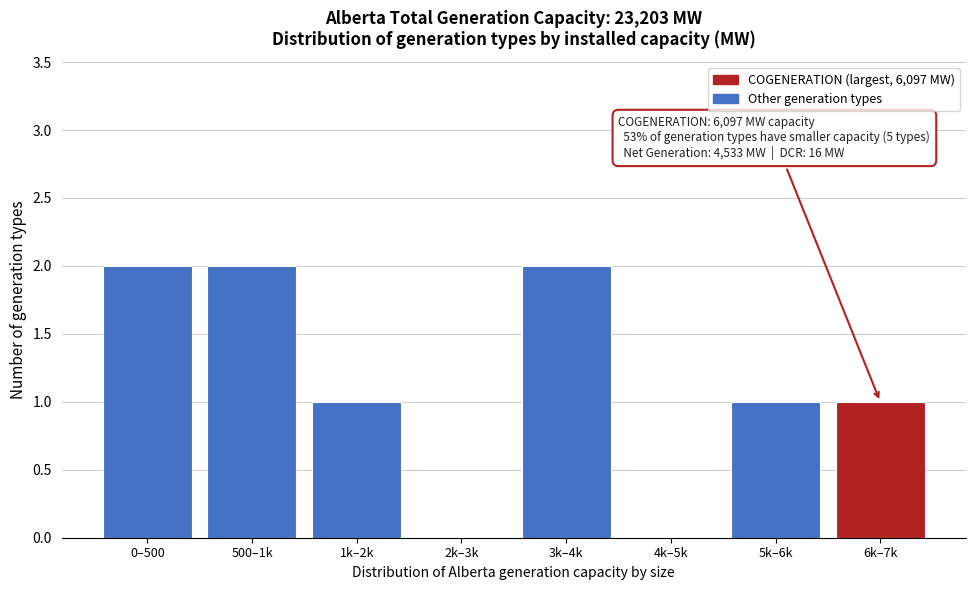

Reading left to right, what are all the values shown in this chart?

0–500=2	500–1k=2	1k–2k=1	2k–3k=0	3k–4k=2	4k–5k=0	5k–6k=1	6k–7k=1